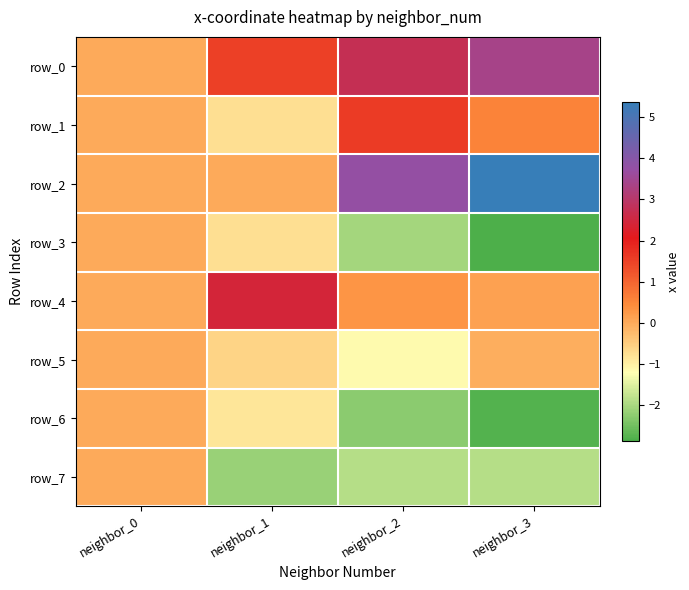

At which label does row_4 reach its peak?

neighbor_1